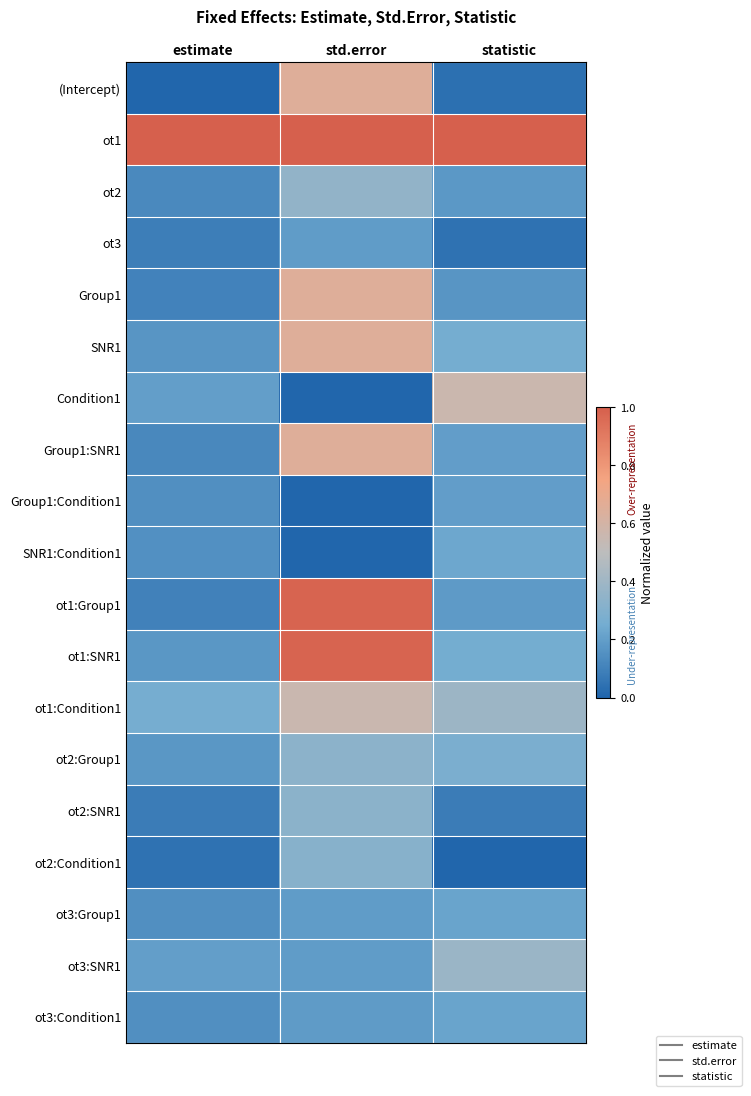

Rank the series by their maximum value, from highest to lowest.

ot1, ot1:Group1, ot1:SNR1, (Intercept), Group1:SNR1, Group1, SNR1, Condition1, ot1:Condition1, ot3:SNR1, ot2, ot2:Group1, ot2:SNR1, ot2:Condition1, SNR1:Condition1, ot3:Group1, ot3:Condition1, Group1:Condition1, ot3